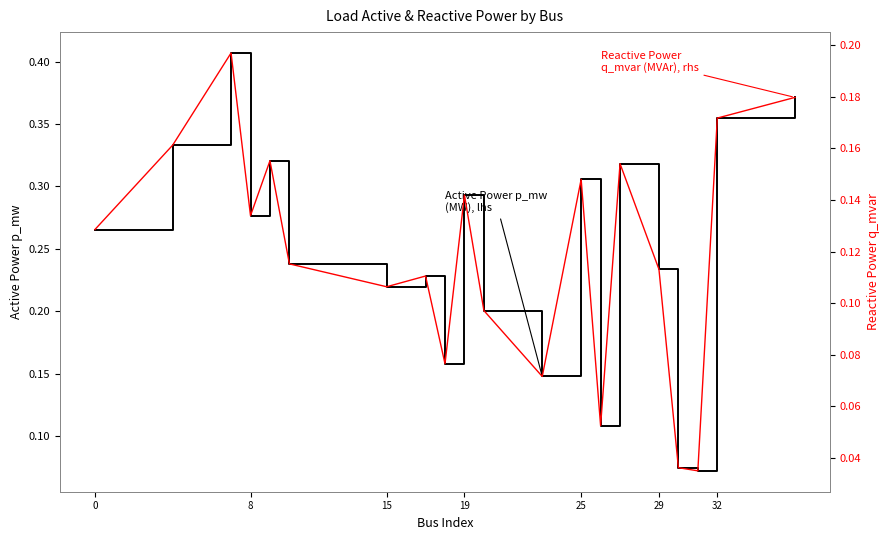

What is the difference between the maximum and minimum values in the Reactive Power q_mvar (MVAr), rhs series?

0.2